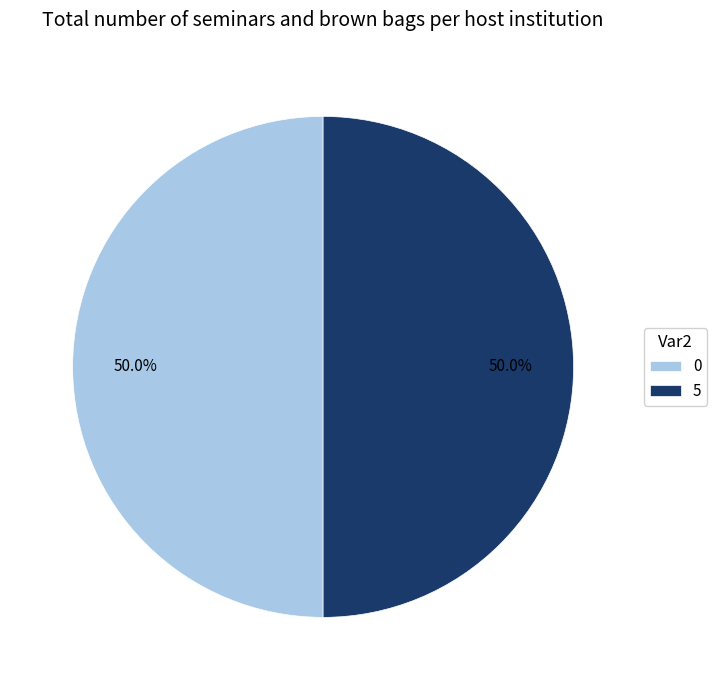

Combined, what portion of the pie is 5 and 0?

100.0%